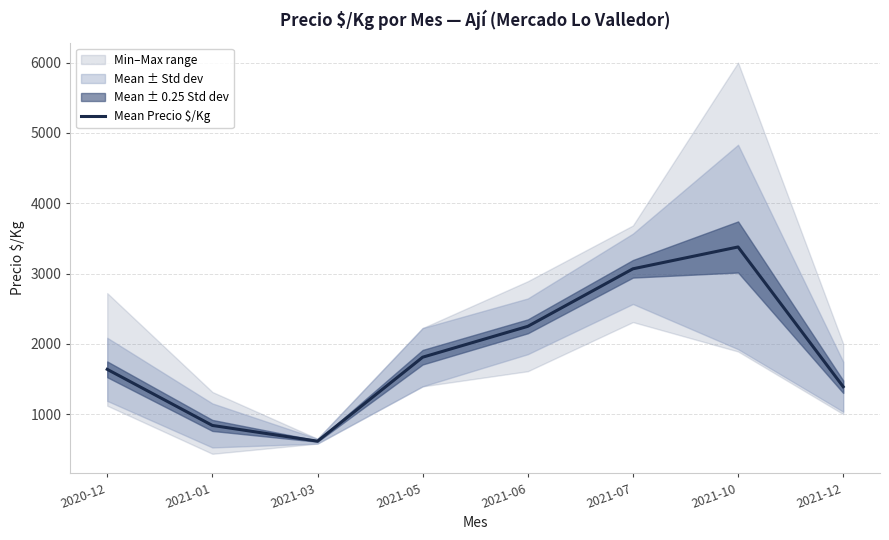

Rank the categories by value from lowest to highest.

2021-03, 2021-01, 2021-12, 2020-12, 2021-05, 2021-06, 2021-07, 2021-10